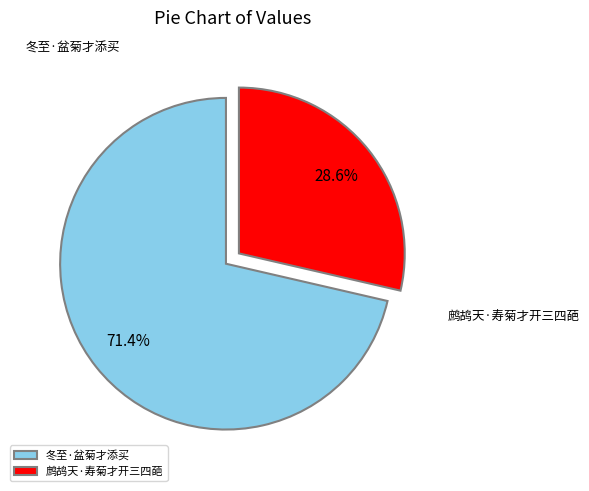

To the nearest percent, what is the combined percentage of 鹧鸪天·寿菊才开三四葩 and 冬至·盆菊才添买?

100%